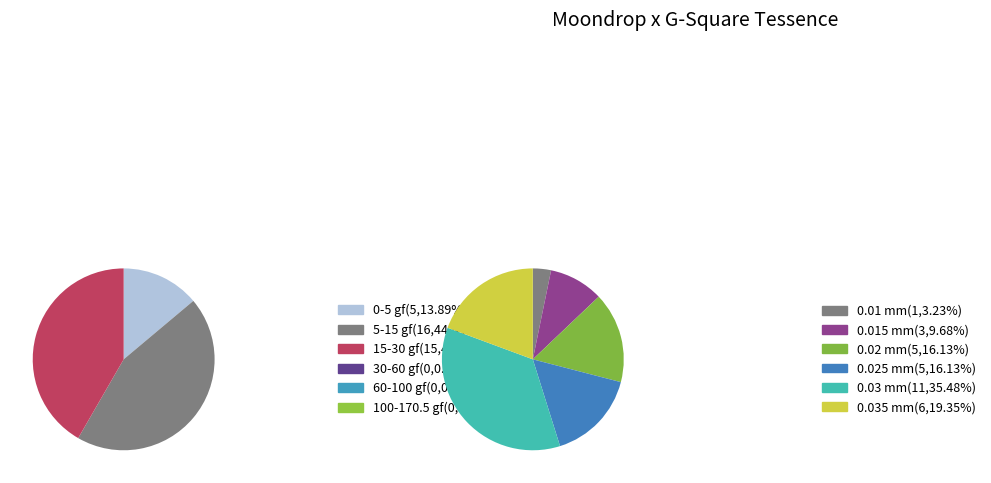

Between 1.4 gf and 8.3 gf, which is larger?

8.3 gf